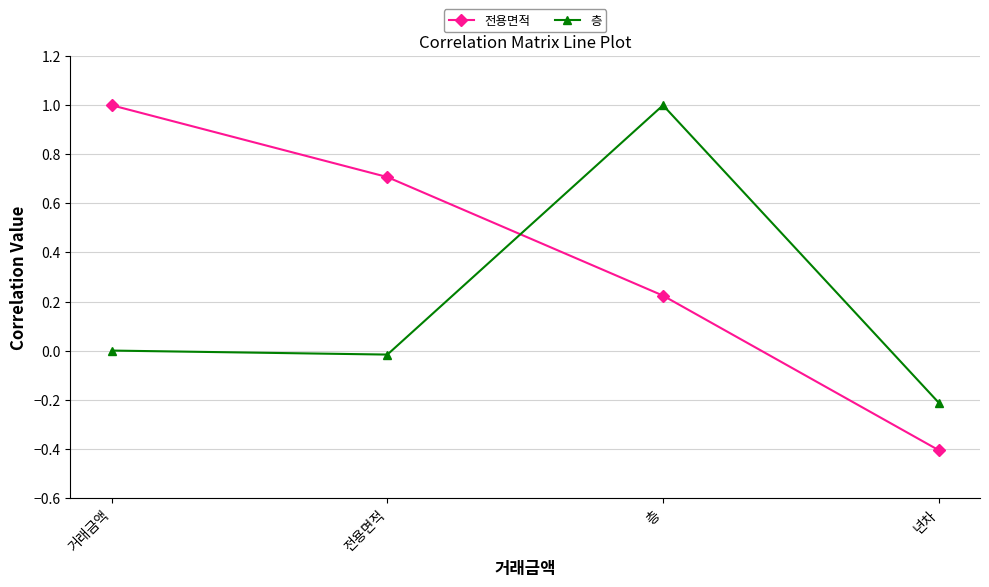

Count the number of data series in this chart.

2